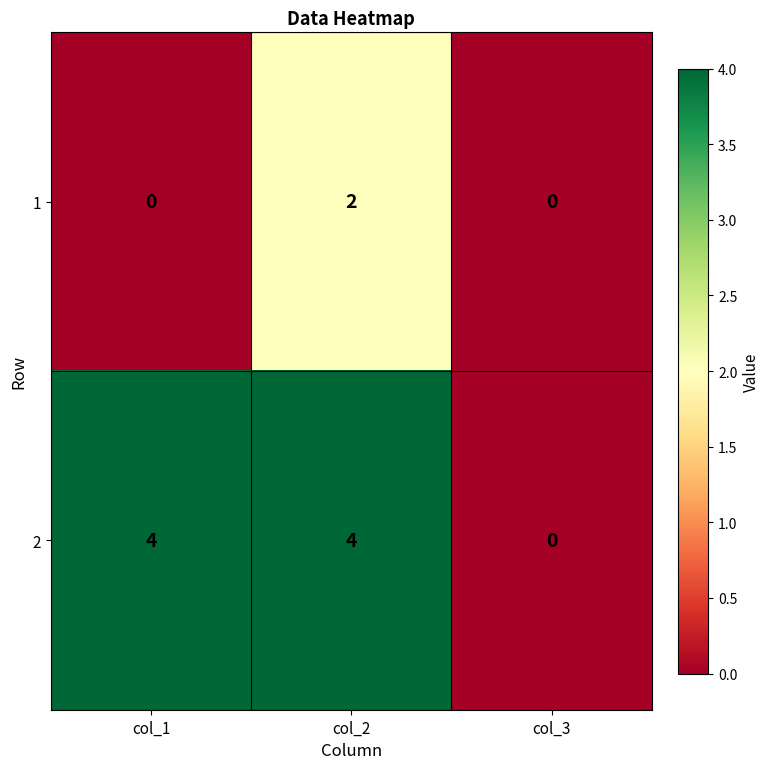

Count the 2 values in the range 0 to 4.

3